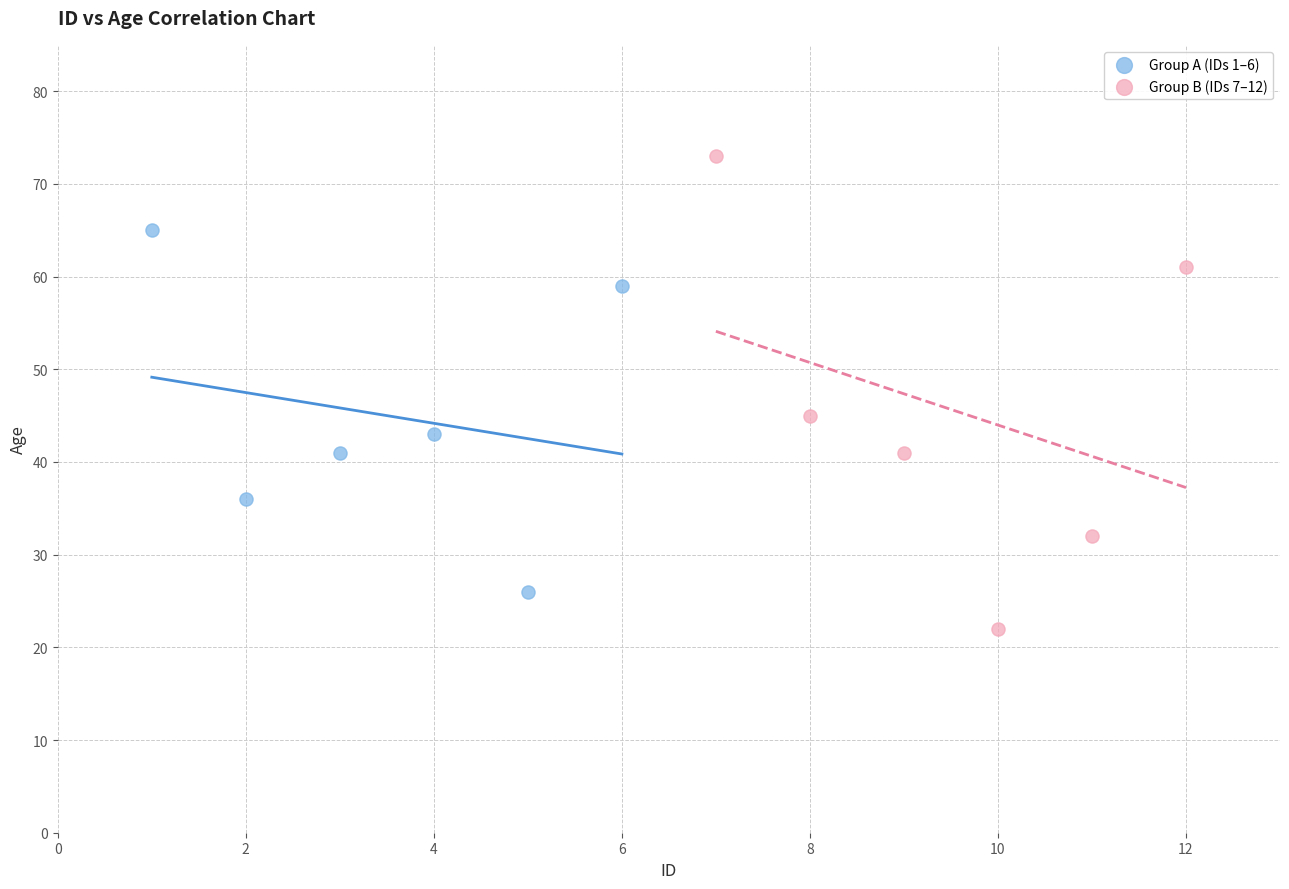

What are all the series names shown in the legend?

Group A (IDs 1–6), Group B (IDs 7–12)